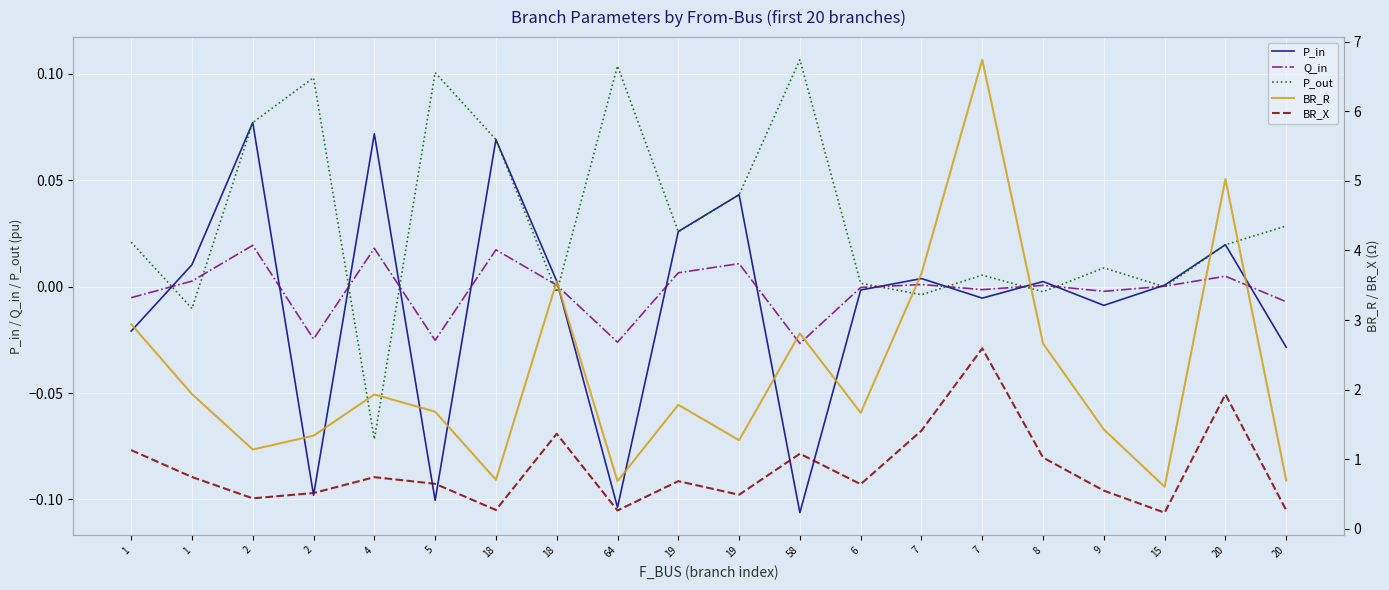

What is the difference between the BR_R values at 20 and 58?

2.1